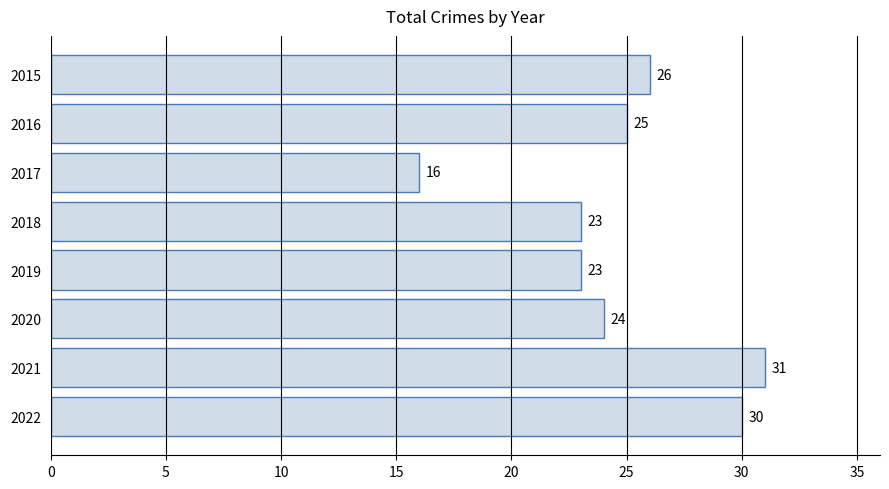

Reading bottom to top, what are all the values shown in this chart?

2022=30	2021=31	2020=24	2019=23	2018=23	2017=16	2016=25	2015=26